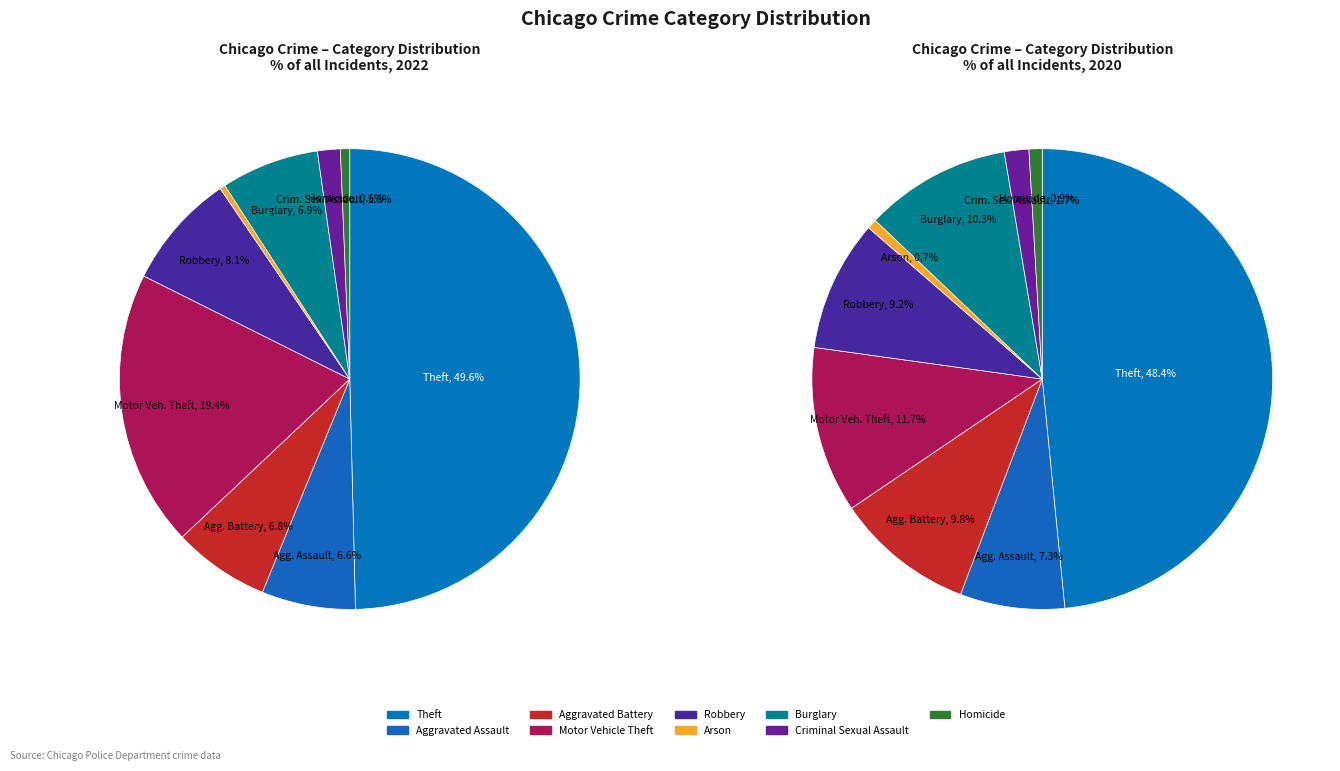

To the nearest percent, what is the average slice percentage?

11%